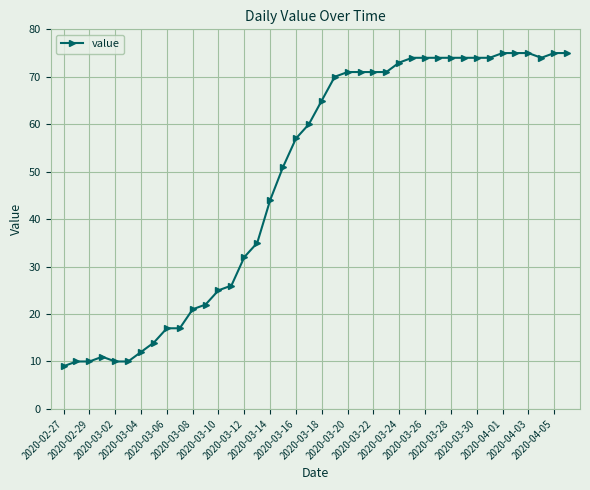

What is the sum of all values?

1952